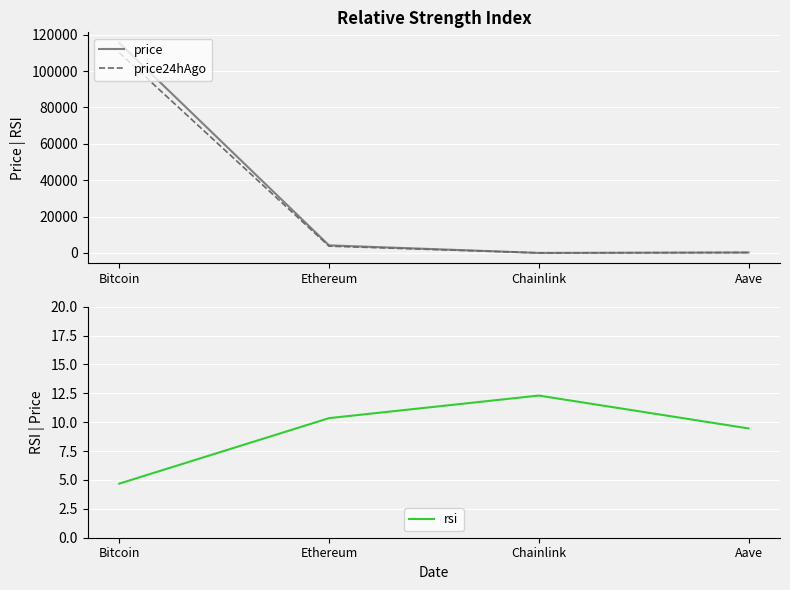

What are all the series names shown in the legend?

price, price24hAgo, rsi